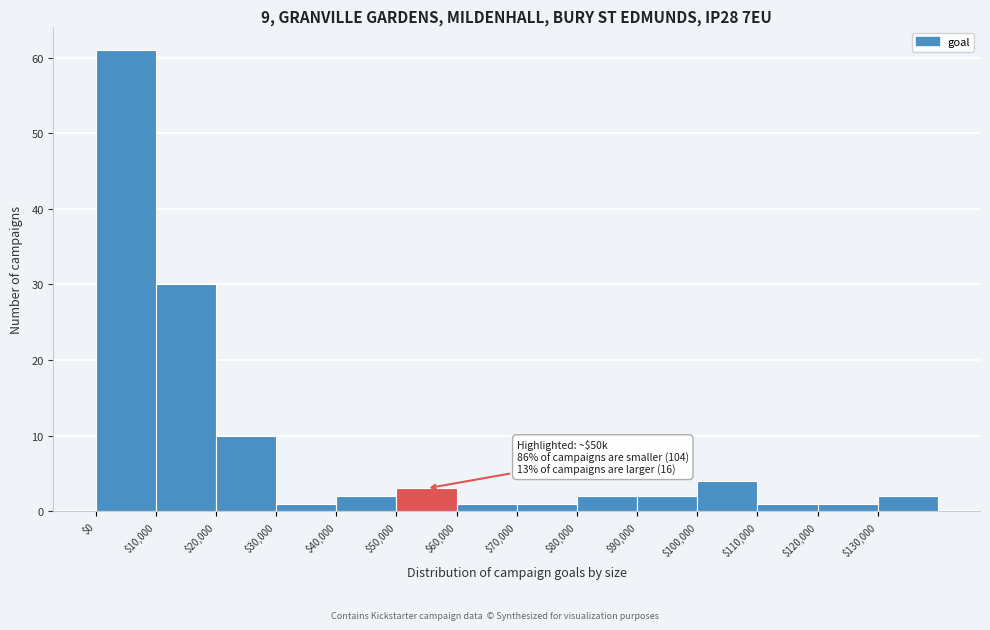

Over which range of the x-axis is the bar tallest?

0 to 10000